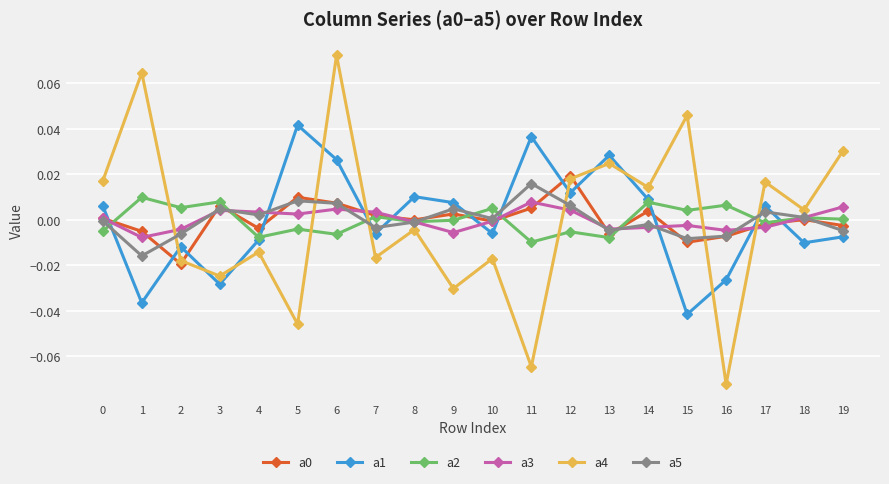

At how many categories does at least one series exceed 0?

20